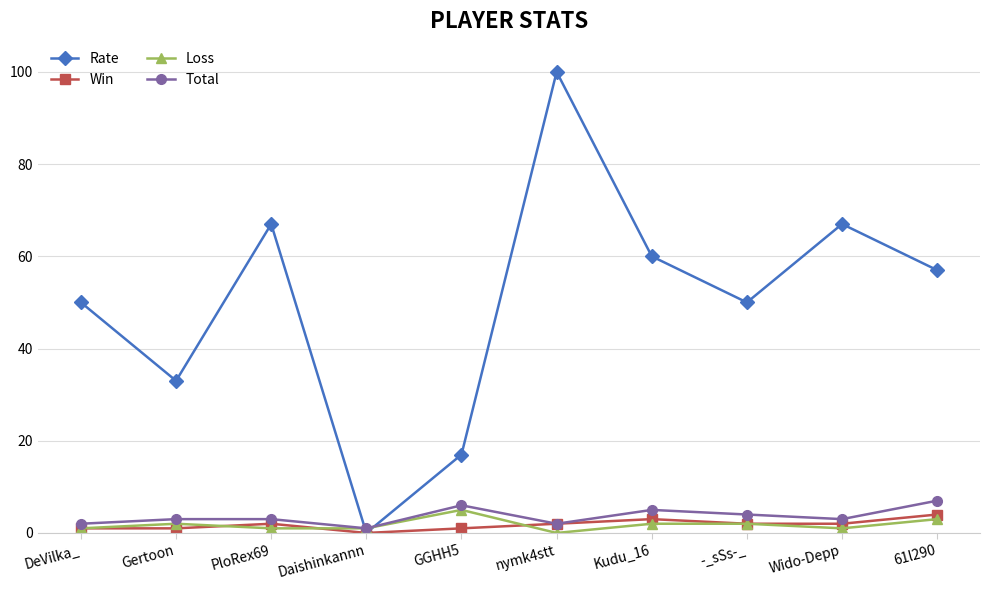

How many lines are shown in the chart?

4